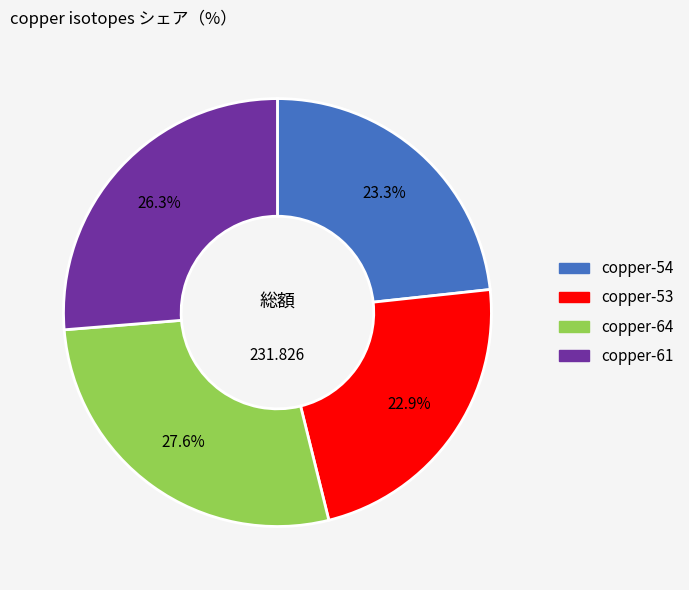

Is copper-53 the majority of the pie?

No